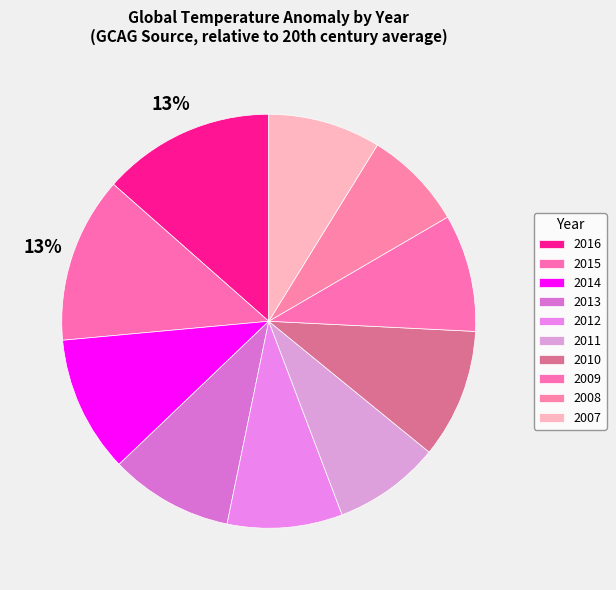

What is the largest slice in the pie chart?

2016